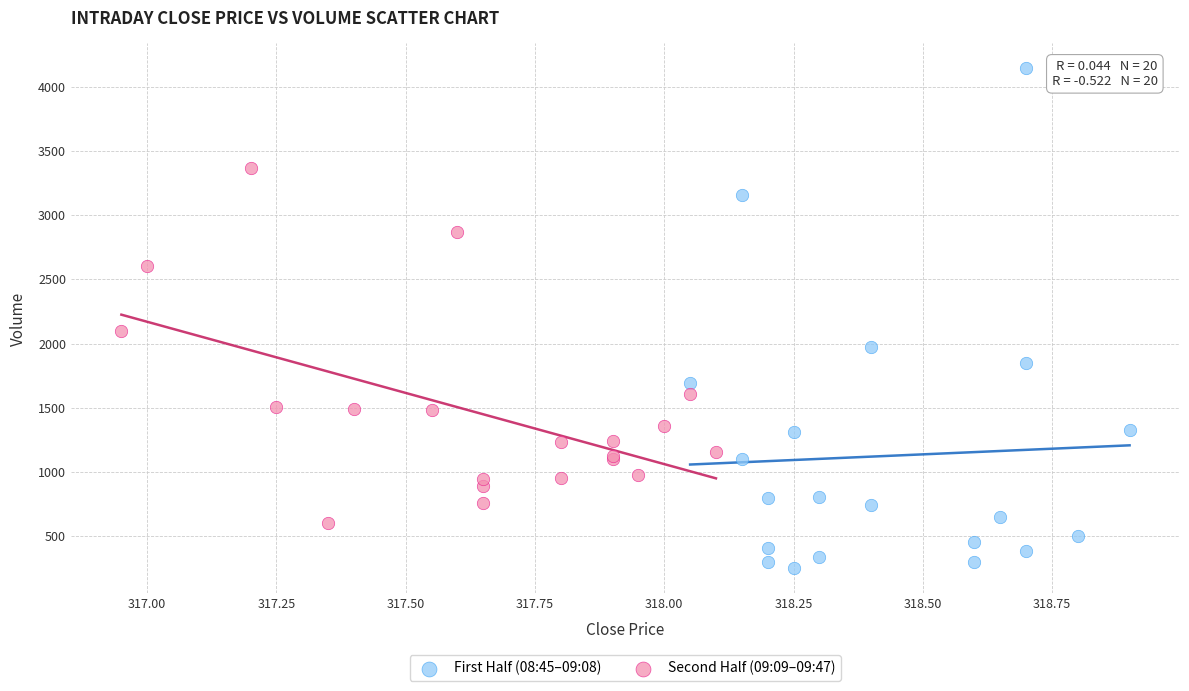

Which series reaches the minimum Y coordinate?

First Half (08:45–09:08)